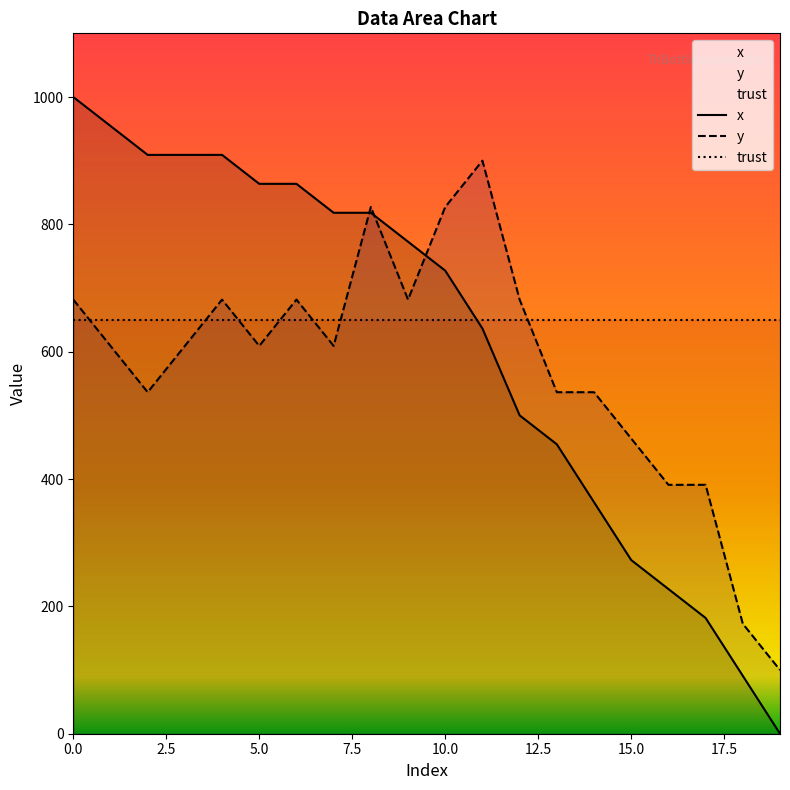

List the series in order of their overall mean, highest first.

trust, x, y